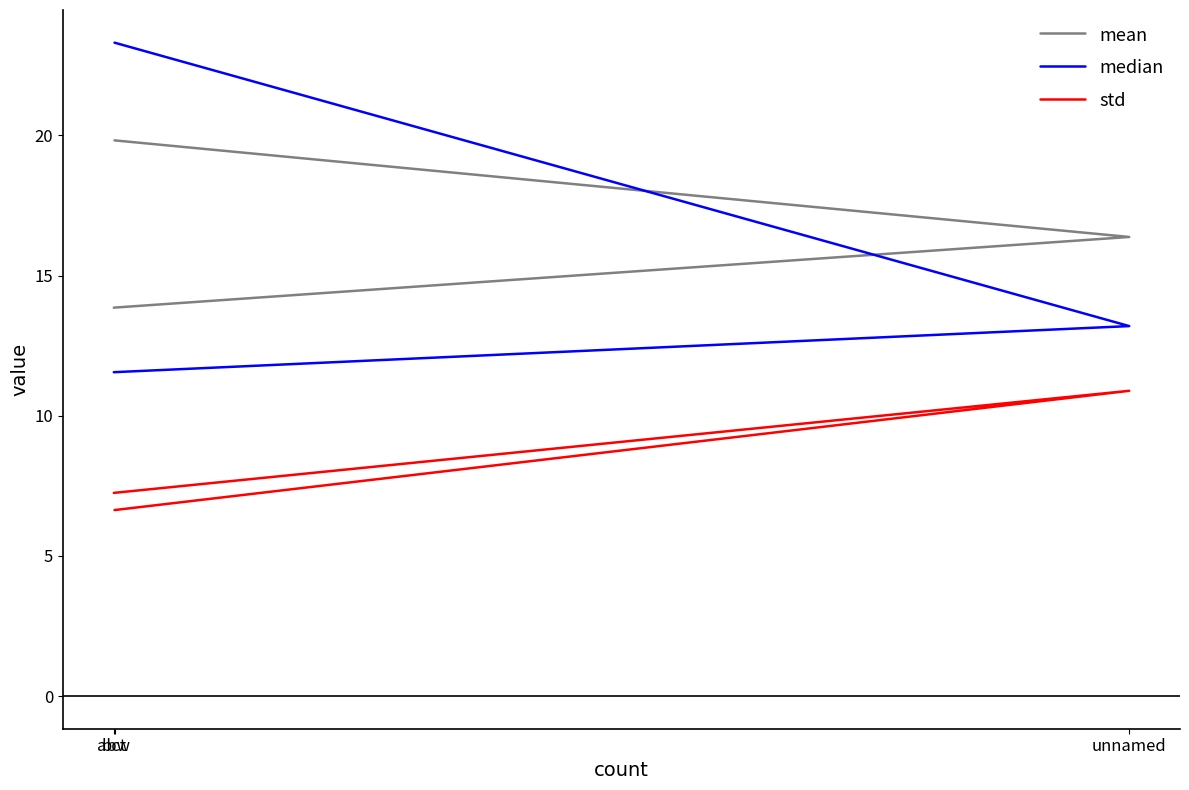

Which series changed the most between unnamed and abw?

std